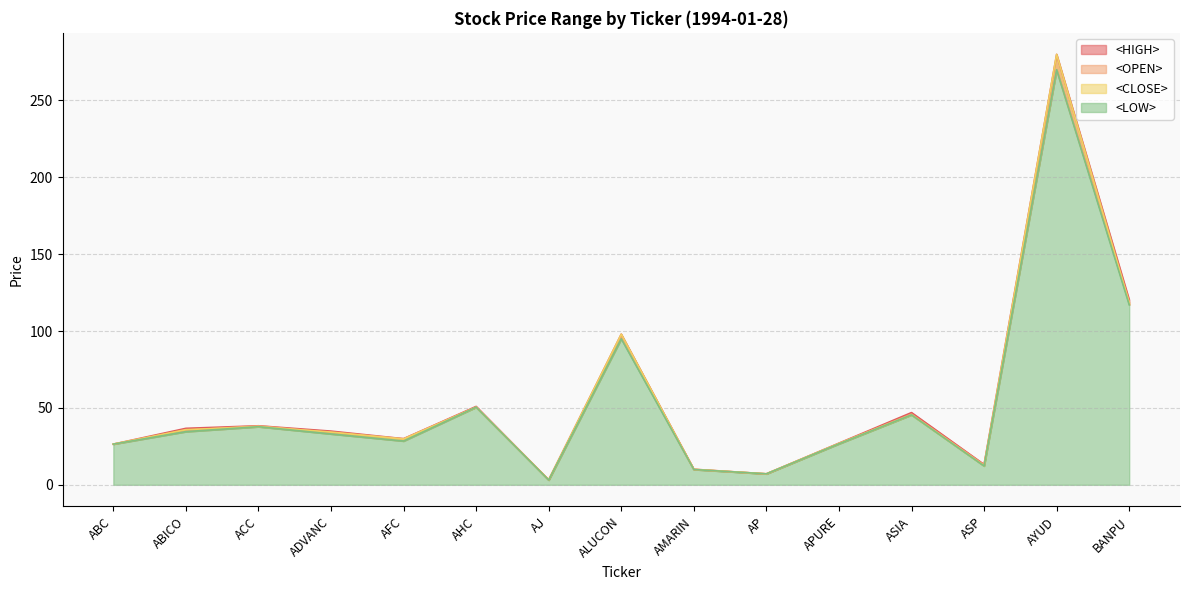

Is the value of <OPEN> at AMARIN greater than the value of <LOW> at AYUD?

No